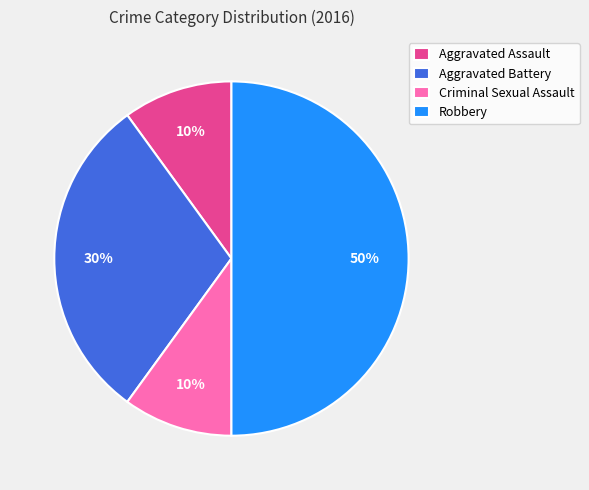

To the nearest percent, what percentage of the pie is Aggravated Battery?

30%